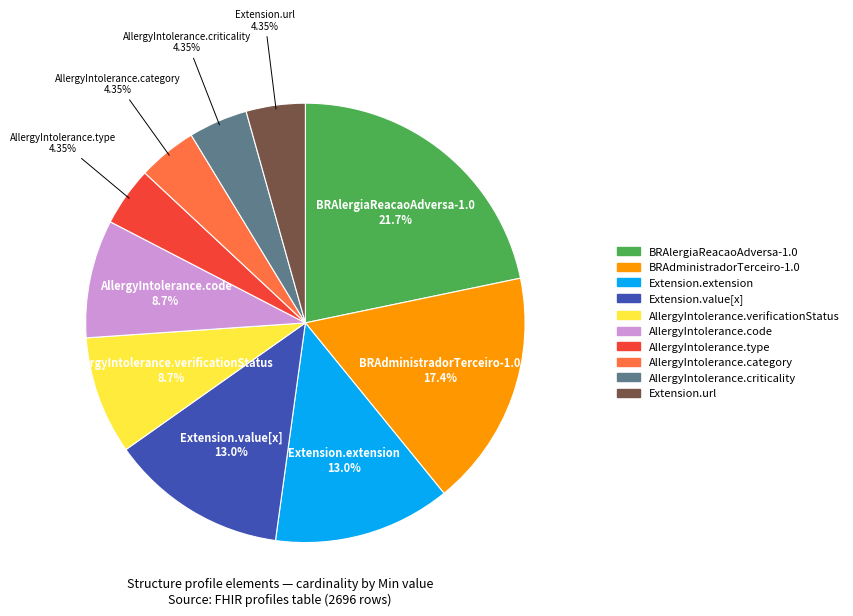

Does AllergyIntolerance.code represent more than half of the total?

No